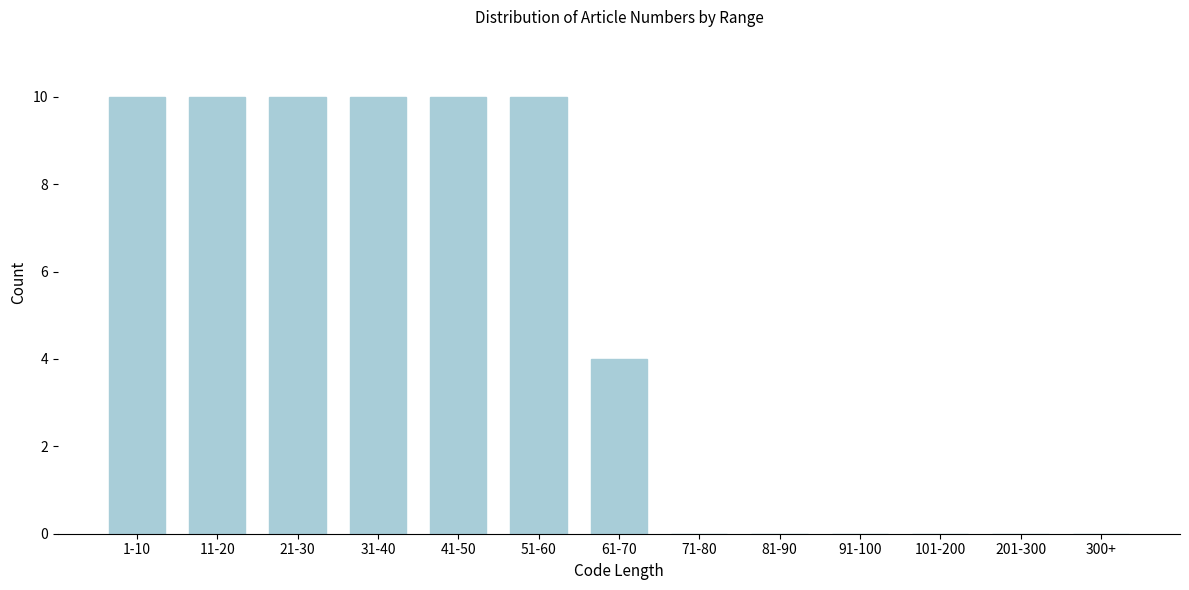

Reading left to right, extract all data points from this chart.

1-10=10	11-20=10	21-30=10	31-40=10	41-50=10	51-60=10	61-70=4	71-80=0	81-90=0	91-100=0	101-200=0	201-300=0	300+=0